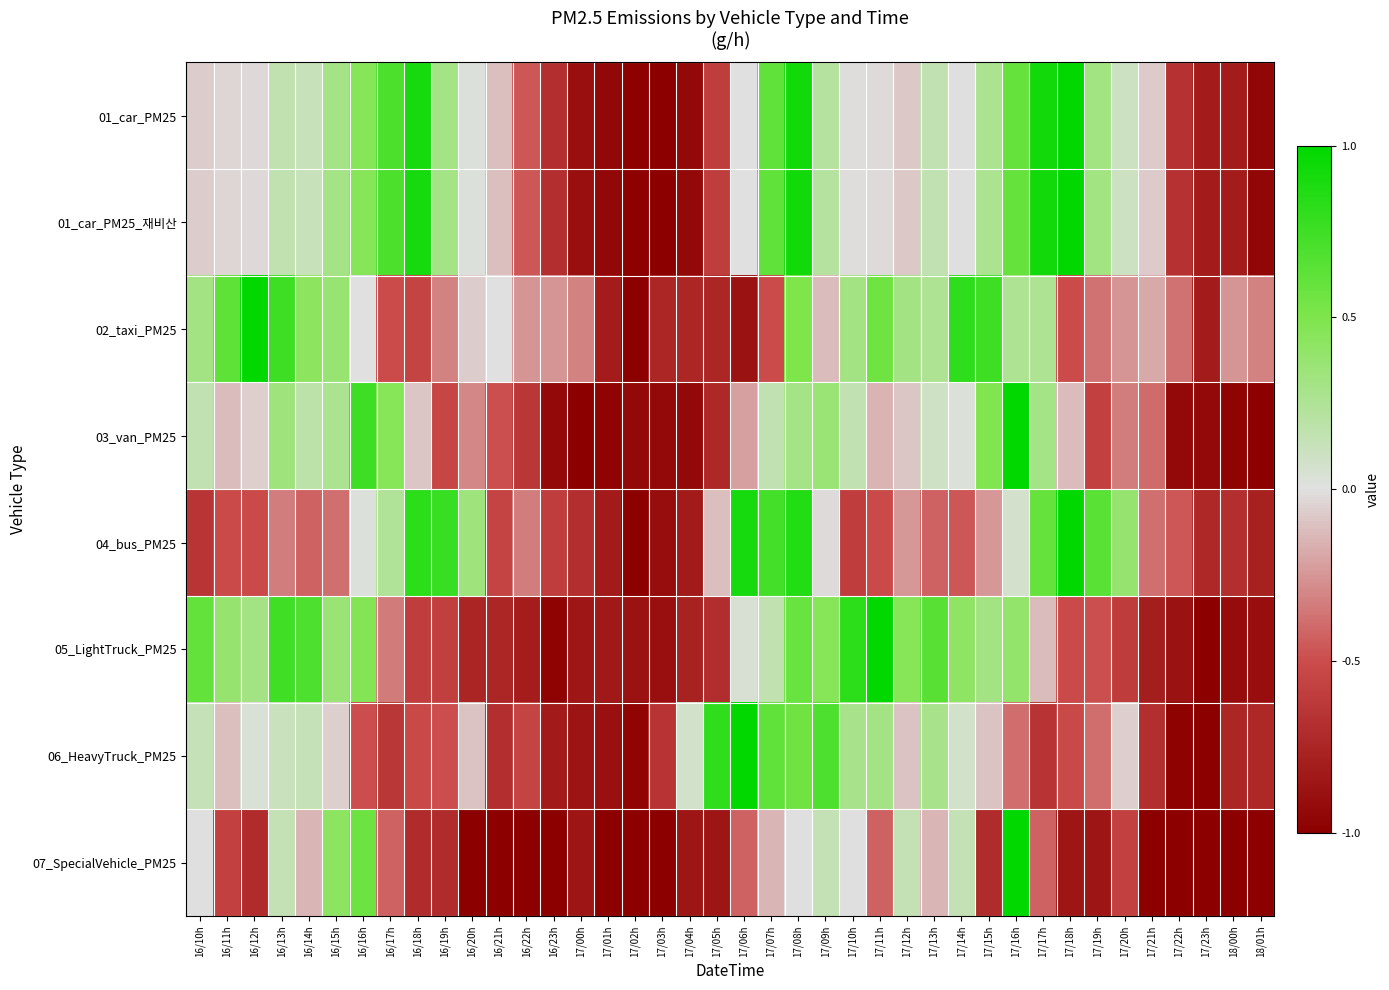

Reading right to left, what are all the values shown in this chart?

01_car_PM25: 18/01h=-1.0	18/00h=-0.8	17/23h=-0.8	17/22h=-0.7	17/21h=-0.1	17/20h=0.1	17/19h=0.3	17/18h=1.0	17/17h=0.9	17/16h=0.6	17/15h=0.3	17/14h=-0.0	17/13h=0.2	17/12h=-0.1	17/11h=-0.0	17/10h=-0.0	17/09h=0.2	17/08h=0.9	17/07h=0.6	17/06h=0.0	17/05h=-0.6	17/04h=-0.9	17/03h=-1.0	17/02h=-1.0	17/01h=-0.9	17/00h=-0.9	16/23h=-0.7	16/22h=-0.5	16/21h=-0.1	16/20h=0.0	16/19h=0.3	16/18h=0.9	16/17h=0.7	16/16h=0.5	16/15h=0.3	16/14h=0.1	16/13h=0.2	16/12h=-0.0	16/11h=-0.0	16/10h=-0.1
01_car_PM25_재비산: 18/01h=-1.0	18/00h=-0.8	17/23h=-0.8	17/22h=-0.7	17/21h=-0.1	17/20h=0.1	17/19h=0.3	17/18h=1.0	17/17h=0.9	17/16h=0.6	17/15h=0.3	17/14h=-0.0	17/13h=0.2	17/12h=-0.1	17/11h=-0.0	17/10h=-0.0	17/09h=0.2	17/08h=0.9	17/07h=0.6	17/06h=0.0	17/05h=-0.6	17/04h=-0.9	17/03h=-1.0	17/02h=-1.0	17/01h=-0.9	17/00h=-0.9	16/23h=-0.7	16/22h=-0.5	16/21h=-0.1	16/20h=0.0	16/19h=0.3	16/18h=0.9	16/17h=0.7	16/16h=0.5	16/15h=0.3	16/14h=0.1	16/13h=0.2	16/12h=-0.0	16/11h=-0.0	16/10h=-0.1
02_taxi_PM25: 18/01h=-0.3	18/00h=-0.3	17/23h=-0.8	17/22h=-0.4	17/21h=-0.2	17/20h=-0.3	17/19h=-0.4	17/18h=-0.5	17/17h=0.2	17/16h=0.2	17/15h=0.8	17/14h=0.8	17/13h=0.2	17/12h=0.3	17/11h=0.6	17/10h=0.3	17/09h=-0.1	17/08h=0.5	17/07h=-0.5	17/06h=-0.9	17/05h=-0.8	17/04h=-0.8	17/03h=-0.8	17/02h=-1.0	17/01h=-0.8	17/00h=-0.3	16/23h=-0.3	16/22h=-0.3	16/21h=0.0	16/20h=-0.1	16/19h=-0.3	16/18h=-0.6	16/17h=-0.5	16/16h=0.0	16/15h=0.4	16/14h=0.4	16/13h=0.8	16/12h=1.0	16/11h=0.6	16/10h=0.3
03_van_PM25: 18/01h=-1.0	18/00h=-1.0	17/23h=-0.9	17/22h=-0.9	17/21h=-0.4	17/20h=-0.3	17/19h=-0.6	17/18h=-0.1	17/17h=0.3	17/16h=1.0	17/15h=0.5	17/14h=0.0	17/13h=0.1	17/12h=-0.1	17/11h=-0.2	17/10h=0.2	17/09h=0.4	17/08h=0.3	17/07h=0.2	17/06h=-0.2	17/05h=-0.7	17/04h=-0.9	17/03h=-0.9	17/02h=-0.9	17/01h=-1.0	17/00h=-1.0	16/23h=-0.9	16/22h=-0.6	16/21h=-0.5	16/20h=-0.3	16/19h=-0.5	16/18h=-0.1	16/17h=0.5	16/16h=0.8	16/15h=0.3	16/14h=0.2	16/13h=0.3	16/12h=-0.1	16/11h=-0.1	16/10h=0.2
04_bus_PM25: 18/01h=-0.8	18/00h=-0.7	17/23h=-0.7	17/22h=-0.5	17/21h=-0.4	17/20h=0.4	17/19h=0.6	17/18h=1.0	17/17h=0.6	17/16h=0.1	17/15h=-0.2	17/14h=-0.5	17/13h=-0.4	17/12h=-0.2	17/11h=-0.5	17/10h=-0.6	17/09h=-0.0	17/08h=0.9	17/07h=0.7	17/06h=0.9	17/05h=-0.1	17/04h=-0.8	17/03h=-0.9	17/02h=-1.0	17/01h=-0.8	17/00h=-0.7	16/23h=-0.6	16/22h=-0.3	16/21h=-0.6	16/20h=0.3	16/19h=0.8	16/18h=0.8	16/17h=0.2	16/16h=0.0	16/15h=-0.4	16/14h=-0.4	16/13h=-0.3	16/12h=-0.5	16/11h=-0.5	16/10h=-0.6
05_LightTruck_PM25: 18/01h=-0.9	18/00h=-0.9	17/23h=-1.0	17/22h=-0.9	17/21h=-0.8	17/20h=-0.6	17/19h=-0.5	17/18h=-0.5	17/17h=-0.1	17/16h=0.4	17/15h=0.3	17/14h=0.4	17/13h=0.6	17/12h=0.5	17/11h=1.0	17/10h=0.8	17/09h=0.5	17/08h=0.6	17/07h=0.2	17/06h=0.0	17/05h=-0.7	17/04h=-0.8	17/03h=-0.9	17/02h=-0.9	17/01h=-0.8	17/00h=-0.9	16/23h=-1.0	16/22h=-0.8	16/21h=-0.7	16/20h=-0.8	16/19h=-0.6	16/18h=-0.6	16/17h=-0.3	16/16h=0.5	16/15h=0.4	16/14h=0.7	16/13h=0.7	16/12h=0.3	16/11h=0.4	16/10h=0.6
06_HeavyTruck_PM25: 18/01h=-0.7	18/00h=-0.7	17/23h=-1.0	17/22h=-1.0	17/21h=-0.7	17/20h=-0.1	17/19h=-0.4	17/18h=-0.5	17/17h=-0.7	17/16h=-0.4	17/15h=-0.1	17/14h=0.1	17/13h=0.3	17/12h=-0.1	17/11h=0.3	17/10h=0.3	17/09h=0.7	17/08h=0.6	17/07h=0.6	17/06h=1.0	17/05h=0.8	17/04h=0.1	17/03h=-0.7	17/02h=-1.0	17/01h=-0.9	17/00h=-0.9	16/23h=-0.8	16/22h=-0.6	16/21h=-0.7	16/20h=-0.1	16/19h=-0.5	16/18h=-0.5	16/17h=-0.6	16/16h=-0.5	16/15h=-0.1	16/14h=0.1	16/13h=0.1	16/12h=0.0	16/11h=-0.1	16/10h=0.1
07_SpecialVehicle_PM25: 18/01h=-1.0	18/00h=-1.0	17/23h=-1.0	17/22h=-1.0	17/21h=-1.0	17/20h=-0.6	17/19h=-0.9	17/18h=-0.9	17/17h=-0.4	17/16h=1.0	17/15h=-0.7	17/14h=0.1	17/13h=-0.1	17/12h=0.1	17/11h=-0.4	17/10h=-0.0	17/09h=0.1	17/08h=-0.0	17/07h=-0.1	17/06h=-0.4	17/05h=-0.9	17/04h=-0.9	17/03h=-1.0	17/02h=-1.0	17/01h=-1.0	17/00h=-0.9	16/23h=-1.0	16/22h=-1.0	16/21h=-1.0	16/20h=-1.0	16/19h=-0.7	16/18h=-0.7	16/17h=-0.4	16/16h=0.6	16/15h=0.4	16/14h=-0.1	16/13h=0.1	16/12h=-0.7	16/11h=-0.6	16/10h=-0.0